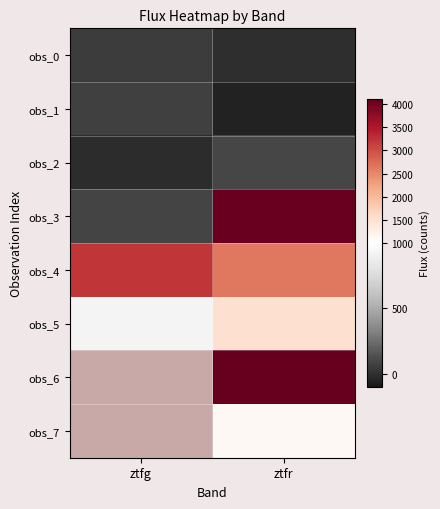

What is the difference between the obs_1 values at ztfr and ztfg?

132.7